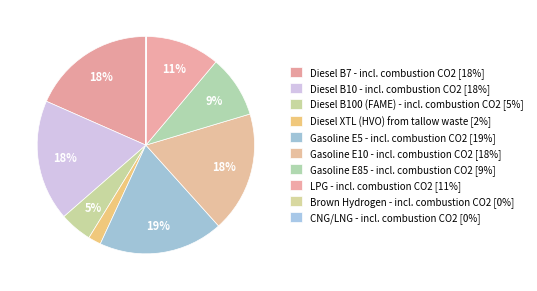

Combined, do Gasoline E10 - incl. combustion CO2 and Diesel XTL (HVO) from tallow waste account for over 50%?

No